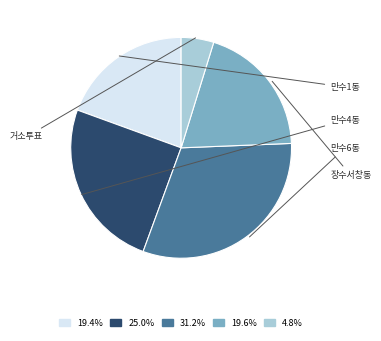

The 만수4동 slice represents 31% of the pie. True or false?

False